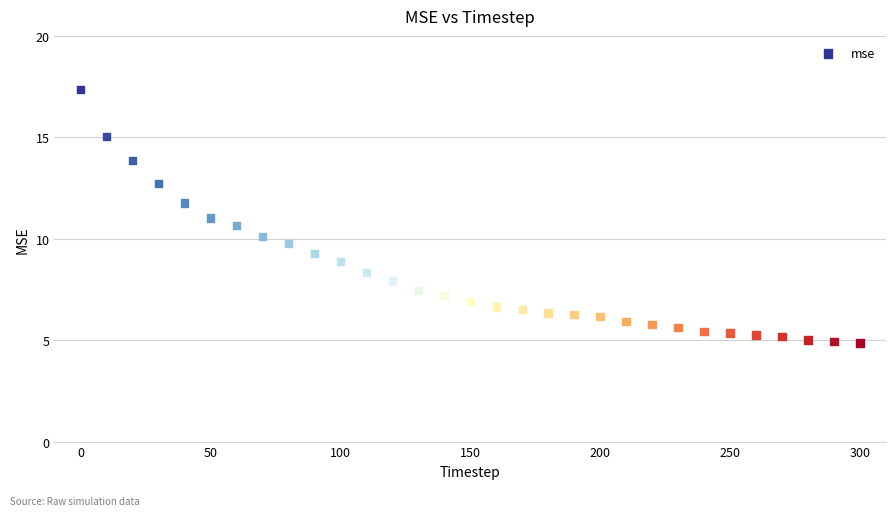

What is the range of Y values (max minus min)?

12.5